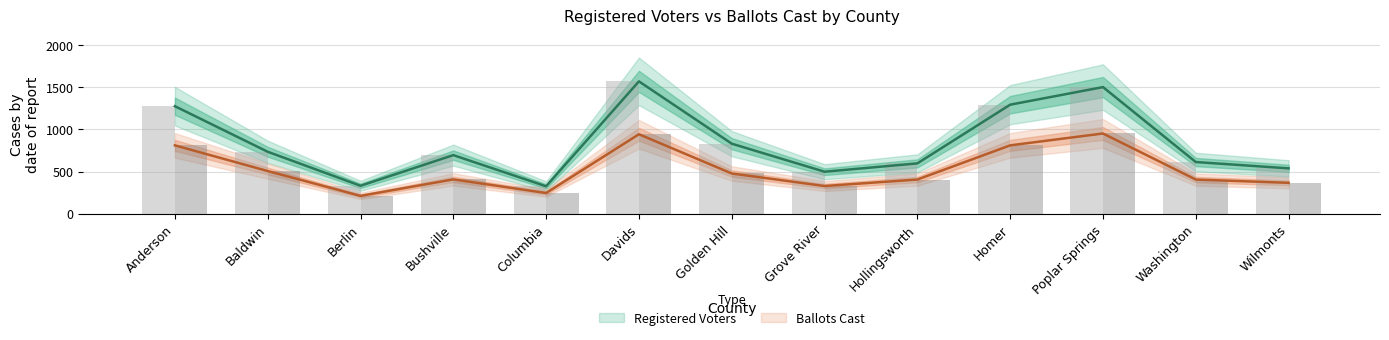

Which series has the largest total across all categories?

Registered Voters